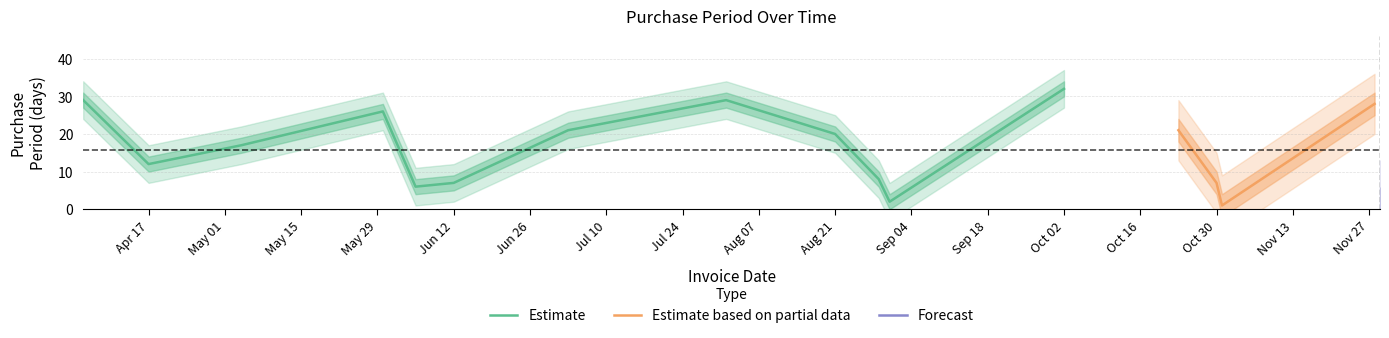

True or false: the data has more than 1 interior local peaks.

True